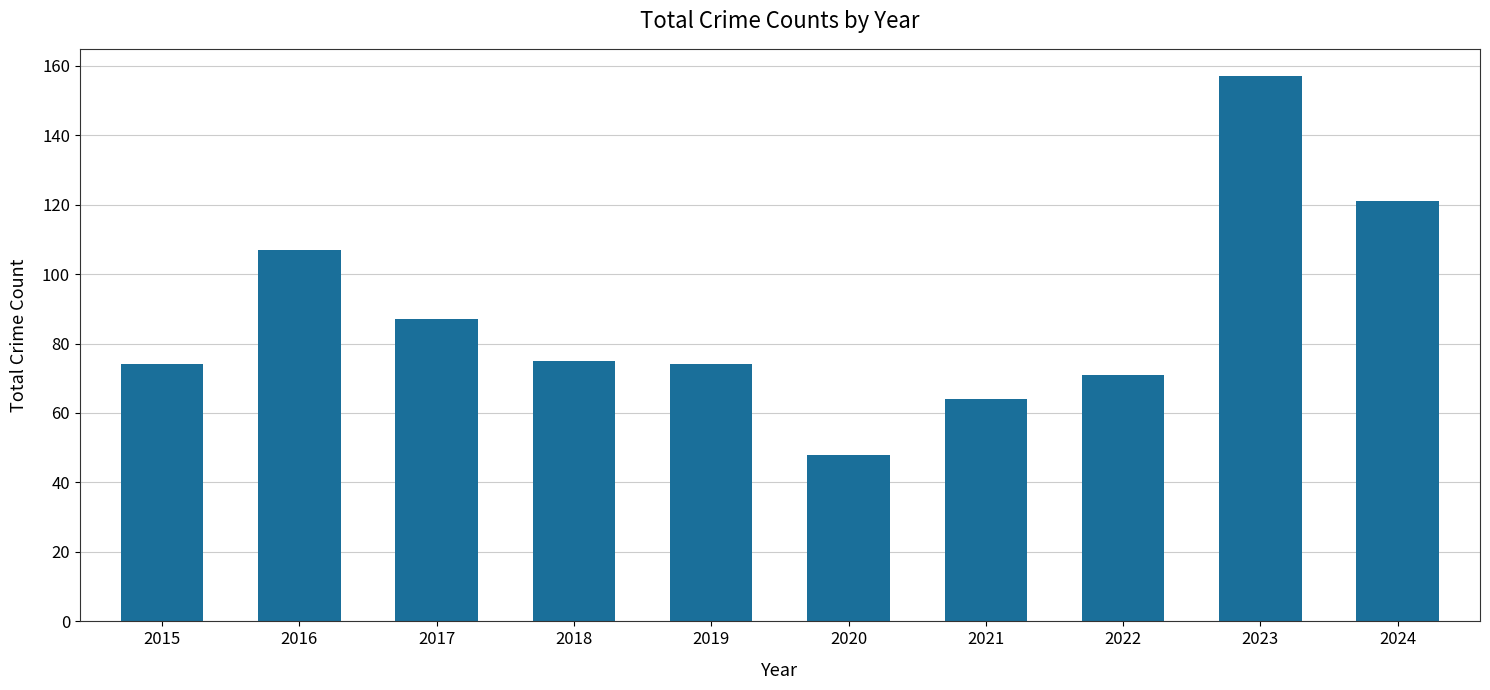

Count the number of categories in the chart.

10